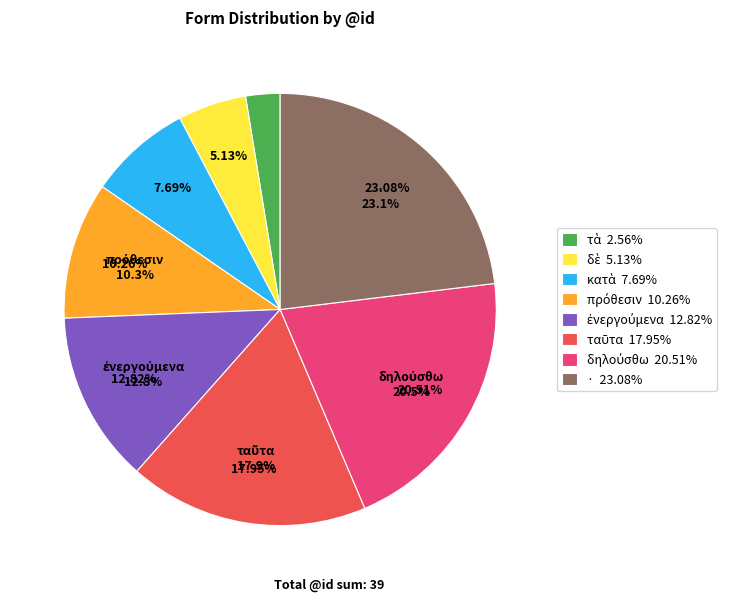

Rank the categories by value from lowest to highest.

τὰ, δὲ, κατὰ, πρόθεσιν, ἐνεργούμενα, ταῦτα, δηλούσθω, ·